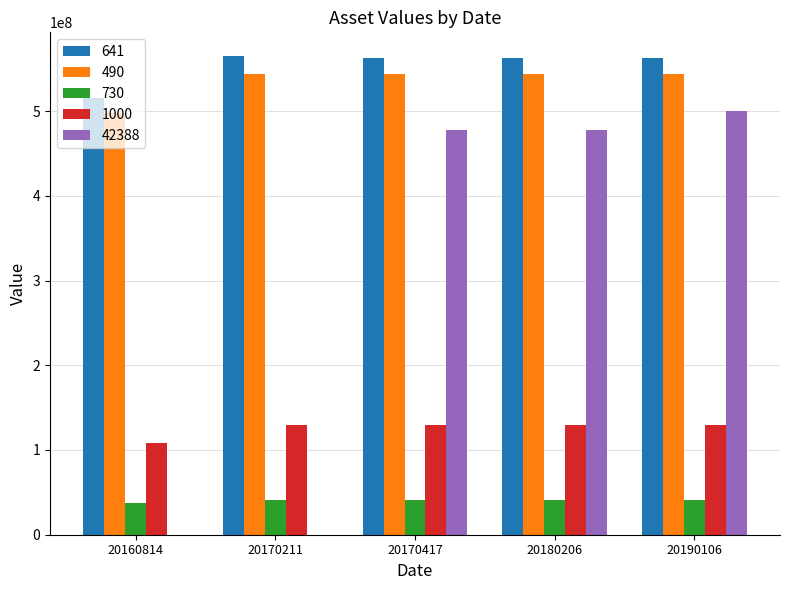

What are all the series names shown in the legend?

641, 490, 730, 1000, 42388